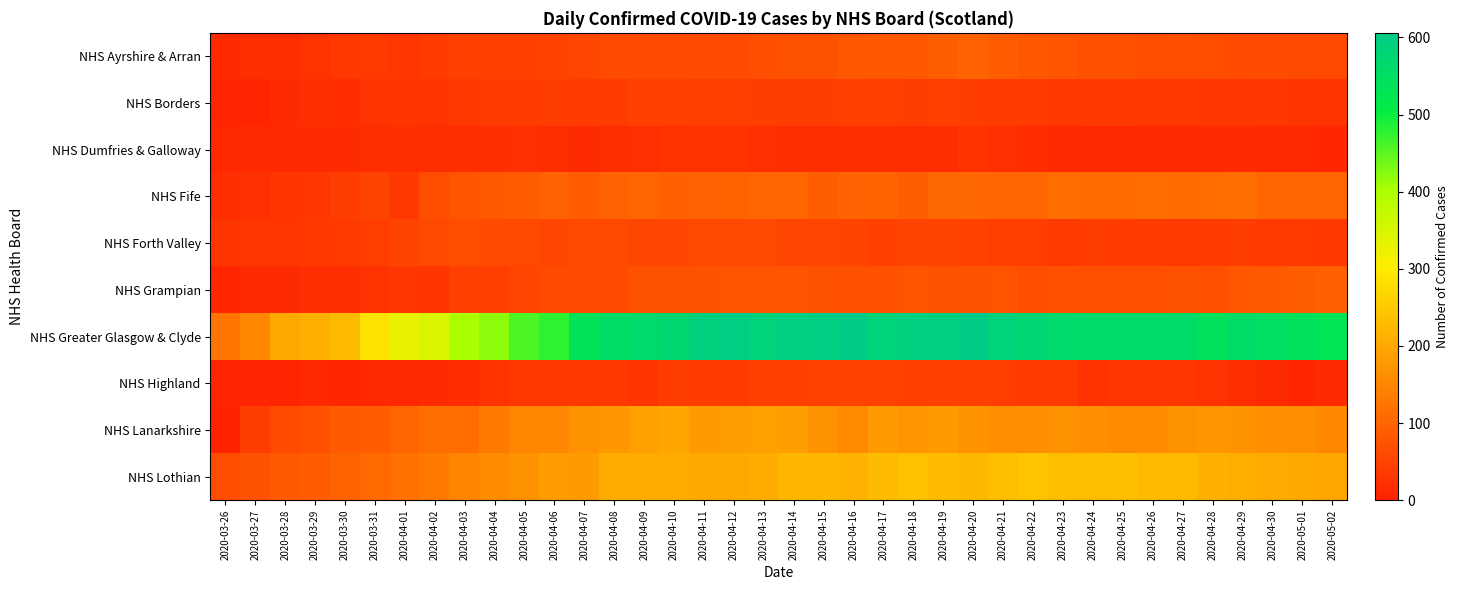

Which series has the widest spread of values?

NHS Greater Glasgow & Clyde